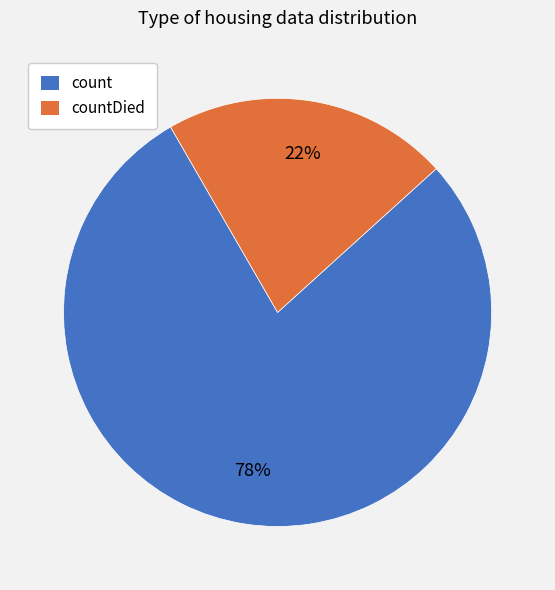

Is there a majority slice in this chart?

Yes